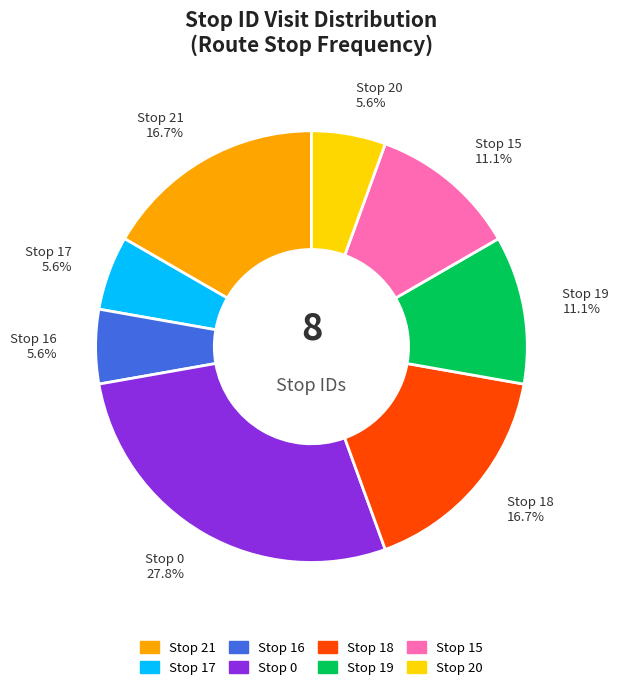

Is there a majority slice in this chart?

No